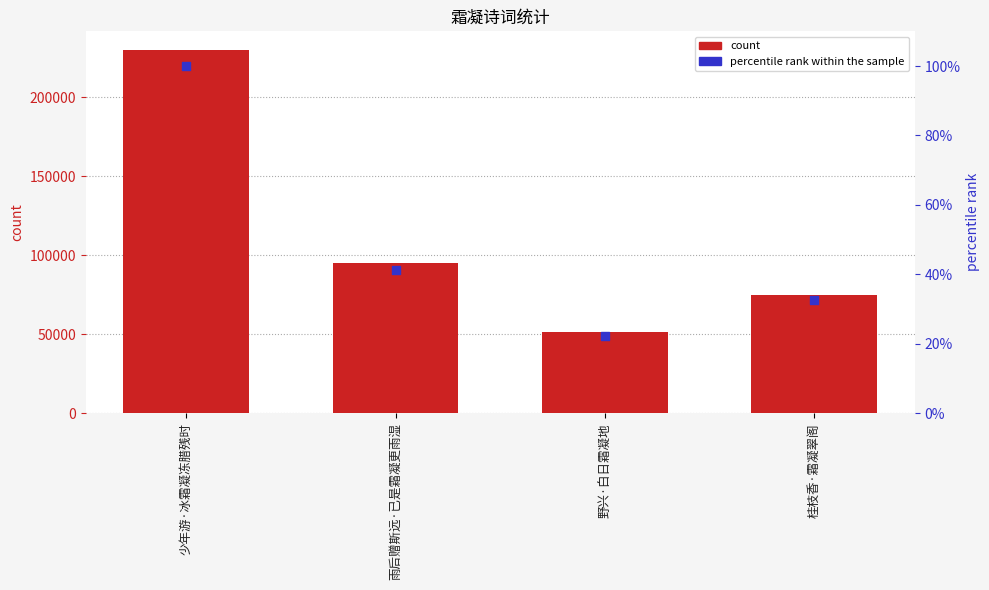

At how many categories does at least one series exceed 152998?

1